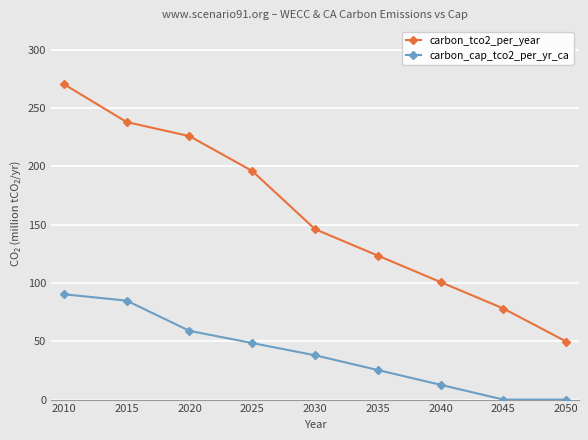

Which series has the largest range (max minus min)?

carbon_tco2_per_year